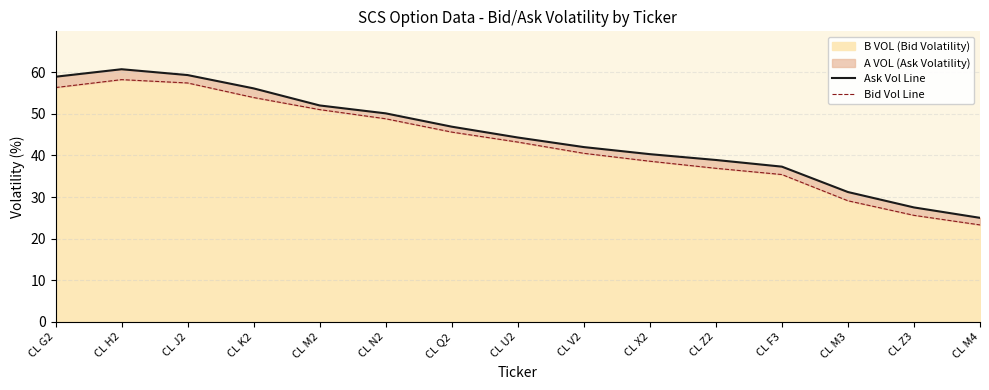

Reading left to right, what are all the values shown in this chart?

Ask Vol Line: CL G2=58.9	CL H2=60.7	CL J2=59.3	CL K2=56.1	CL M2=52.0	CL N2=50.1	CL Q2=46.9	CL U2=44.3	CL V2=42.0	CL X2=40.3	CL Z2=38.9	CL F3=37.3	CL M3=31.2	CL Z3=27.5	CL M4=25.0
Bid Vol Line: CL G2=56.3	CL H2=58.2	CL J2=57.4	CL K2=53.9	CL M2=51.0	CL N2=48.8	CL Q2=45.6	CL U2=43.2	CL V2=40.5	CL X2=38.6	CL Z2=36.9	CL F3=35.4	CL M3=29.1	CL Z3=25.6	CL M4=23.3